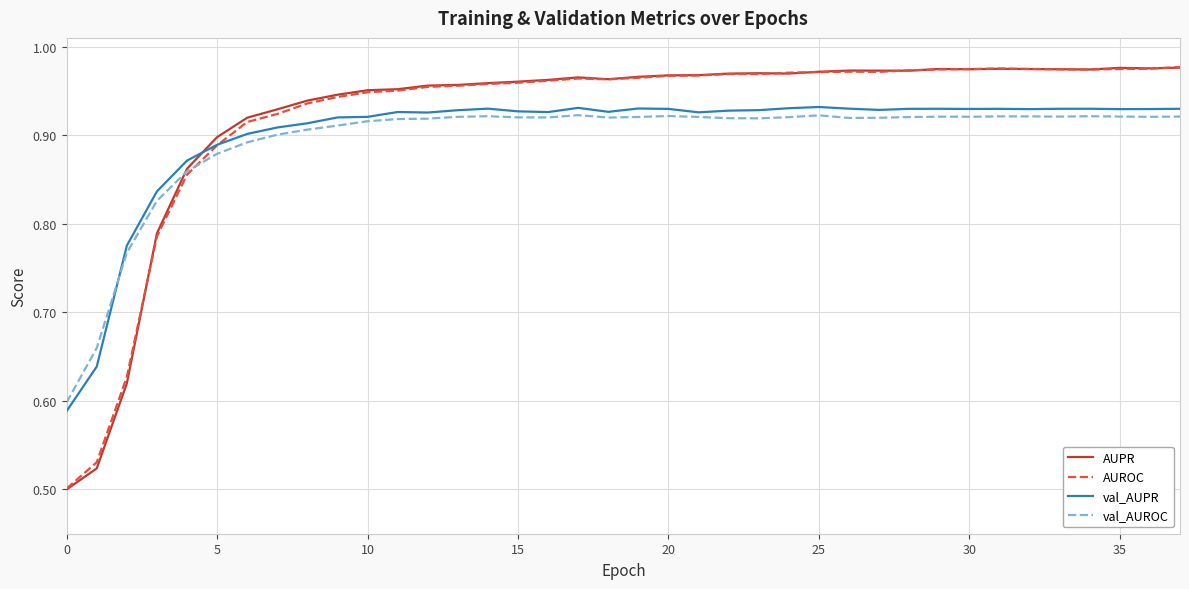

Which series has the largest range (max minus min)?

AUPR